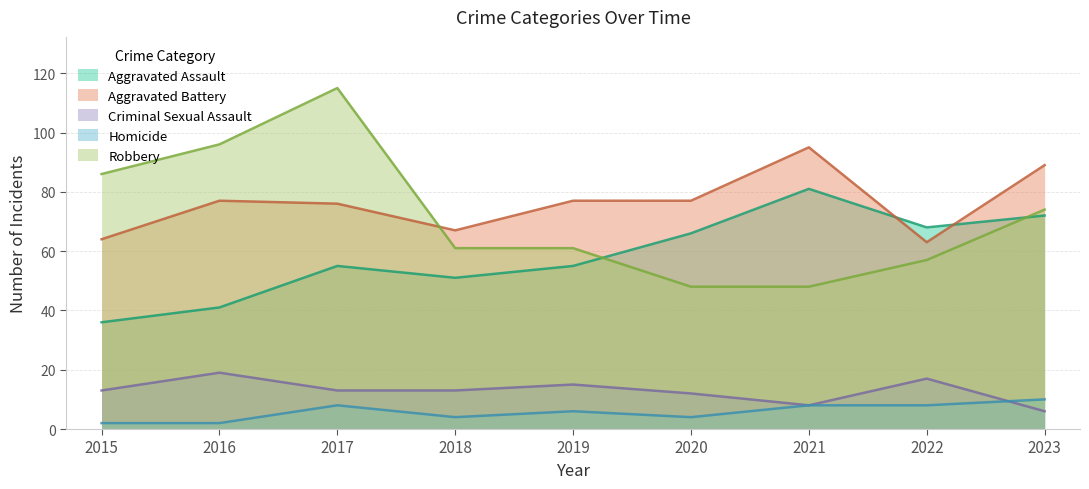

Reading left to right, list all the values displayed in this chart.

Aggravated Assault: 2015=36	2016=41	2017=55	2018=51	2019=55	2020=66	2021=81	2022=68	2023=72
Aggravated Battery: 2015=64	2016=77	2017=76	2018=67	2019=77	2020=77	2021=95	2022=63	2023=89
Criminal Sexual Assault: 2015=13	2016=19	2017=13	2018=13	2019=15	2020=12	2021=8	2022=17	2023=6
Homicide: 2015=2	2016=2	2017=8	2018=4	2019=6	2020=4	2021=8	2022=8	2023=10
Robbery: 2015=86	2016=96	2017=115	2018=61	2019=61	2020=48	2021=48	2022=57	2023=74